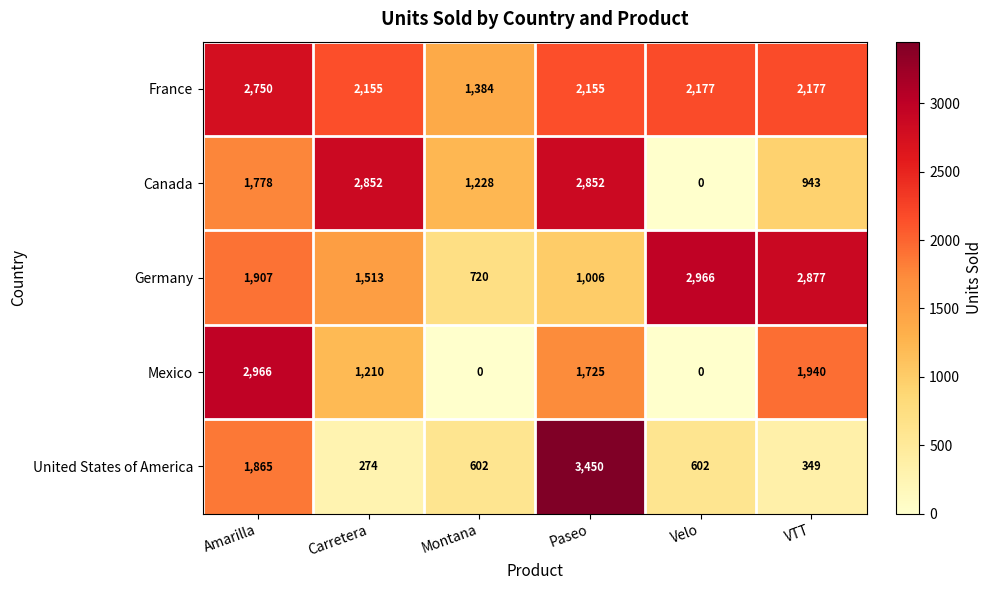

Is it true that Germany equals 4063 at Velo?

False